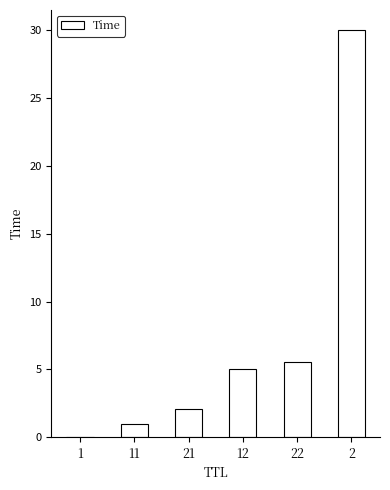

What is the sum of all values?

43.6